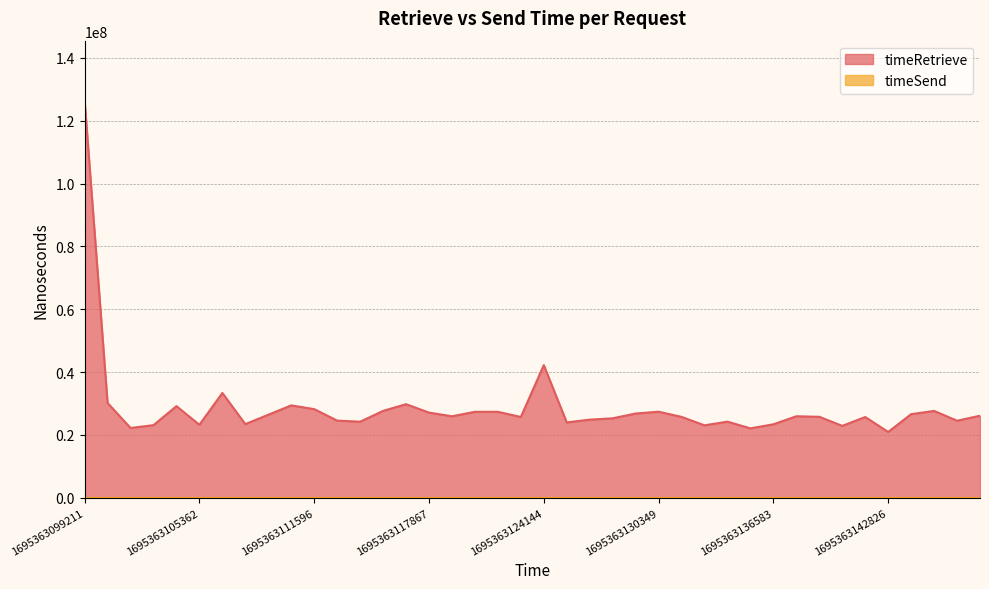

Reading left to right, what are all the values shown in this chart?

126515383	30189172	22228043	23124323	29174383	23248318	33369547	23444940	26439578	29417067	28224522	24576328	24221639	27664903	29796192	27123846	25945088	27375123	27375302	25727287	42230712	23997470	24879955	25307264	26824320	27404207	25752244	23072395	24235370	22110495	23395374	25956176	25784964	22891643	25716941	20961328	26627613	27654373	24534846	26128092